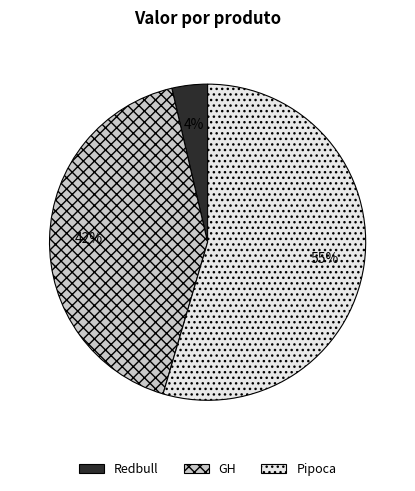

True or false: GH accounts for 42% of the total.

True